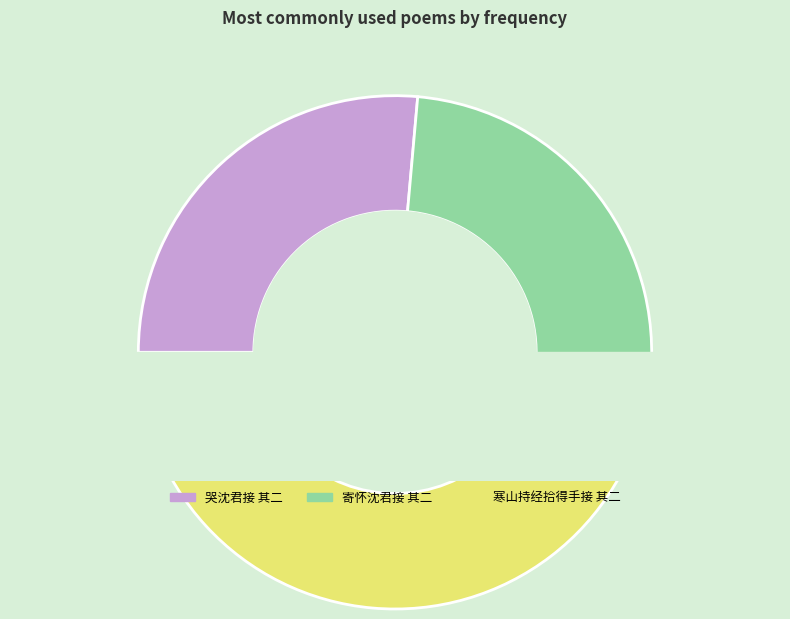

Count the number of slices in the pie.

3